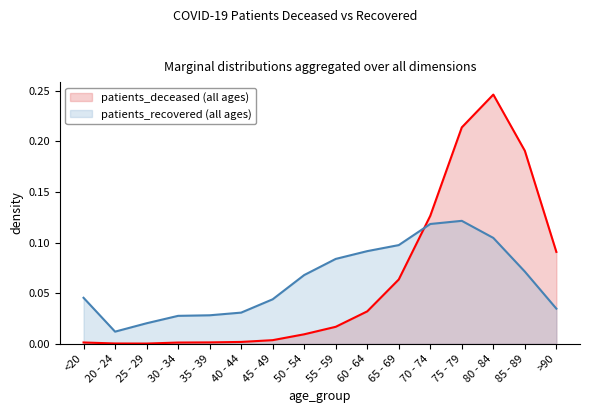

Does the chart display data point markers on the line(s)?

No